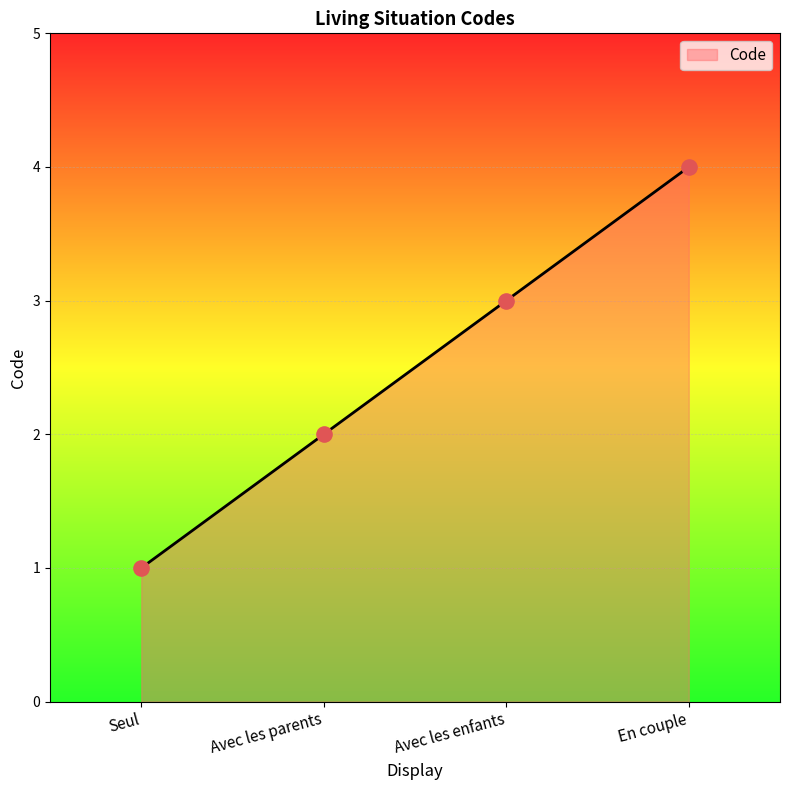

Approximately how many times larger is the value at Seul compared to Avec les enfants?

0.3